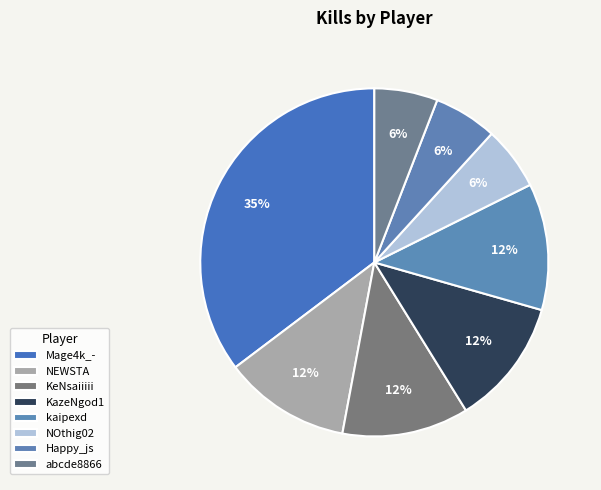

Count the number of slices in the pie.

8